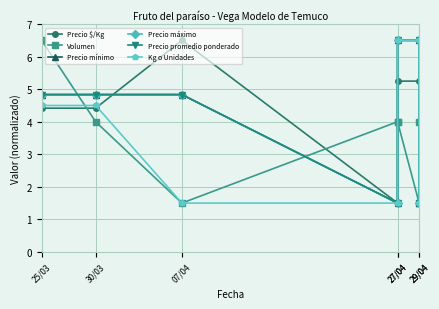

Which series has the largest range (max minus min)?

Precio $/Kg